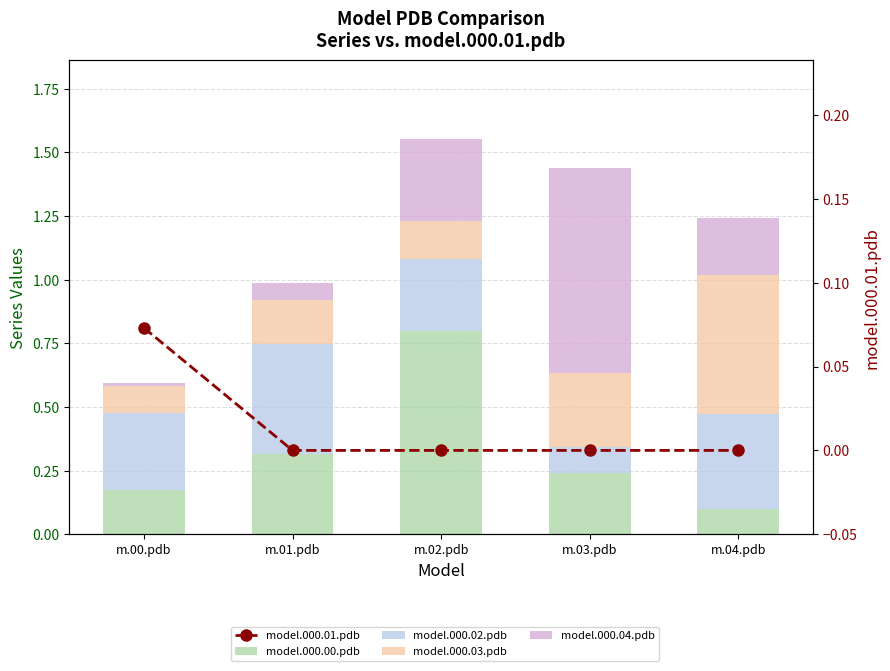

Rank the series at m.02.pdb from lowest to highest value.

model.000.01.pdb, model.000.03.pdb, model.000.02.pdb, model.000.04.pdb, model.000.00.pdb